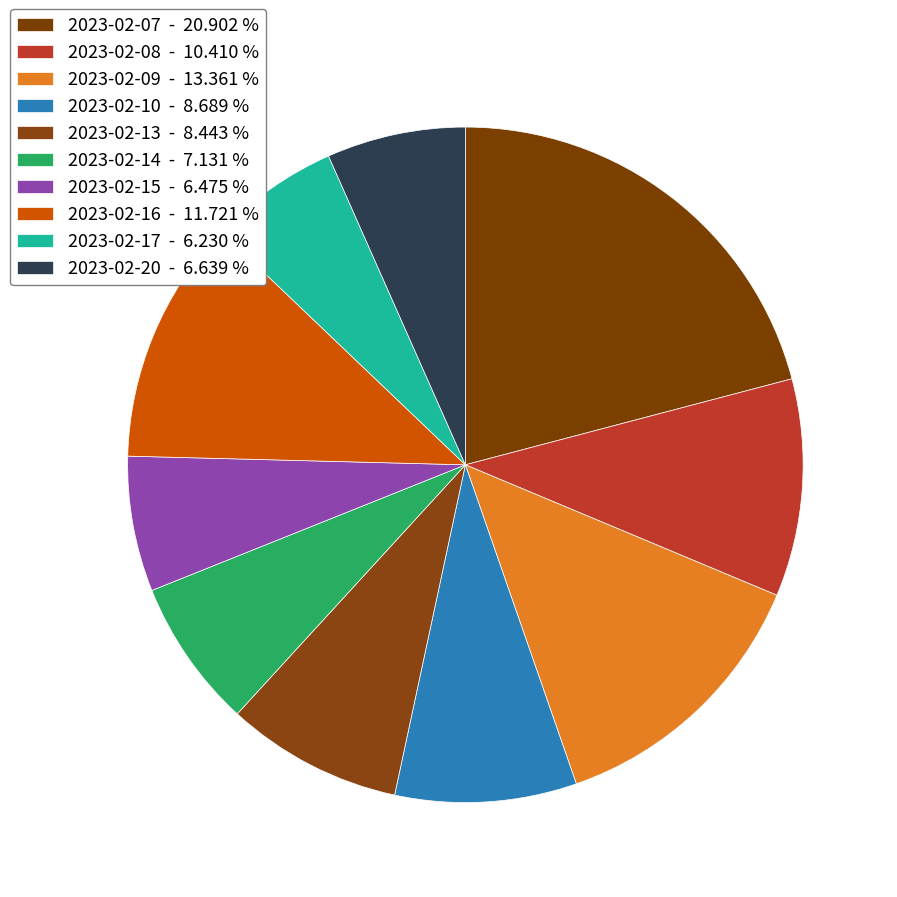

To the nearest percent, what is the combined percentage of 2023-02-16 and 2023-02-09?

25%